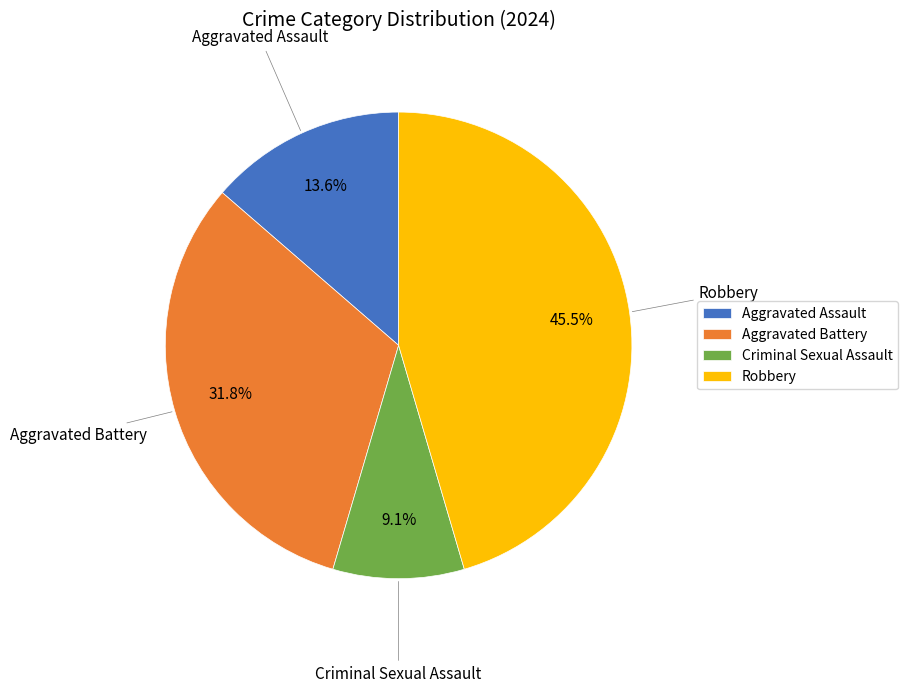

Is there a majority slice in this chart?

No